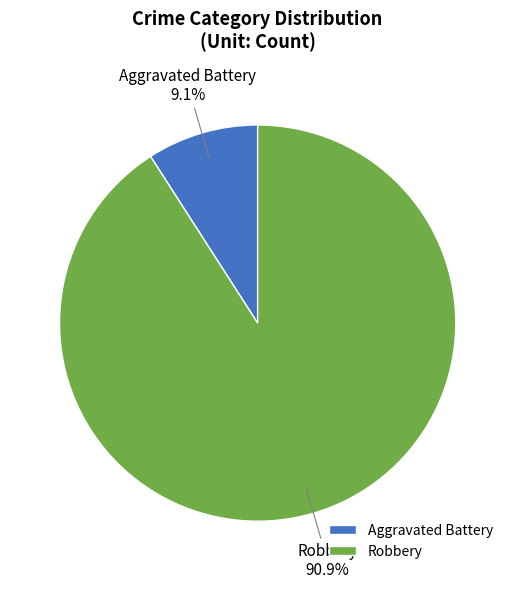

What is the ratio of the value at Robbery to the value at Aggravated Battery?

10.0